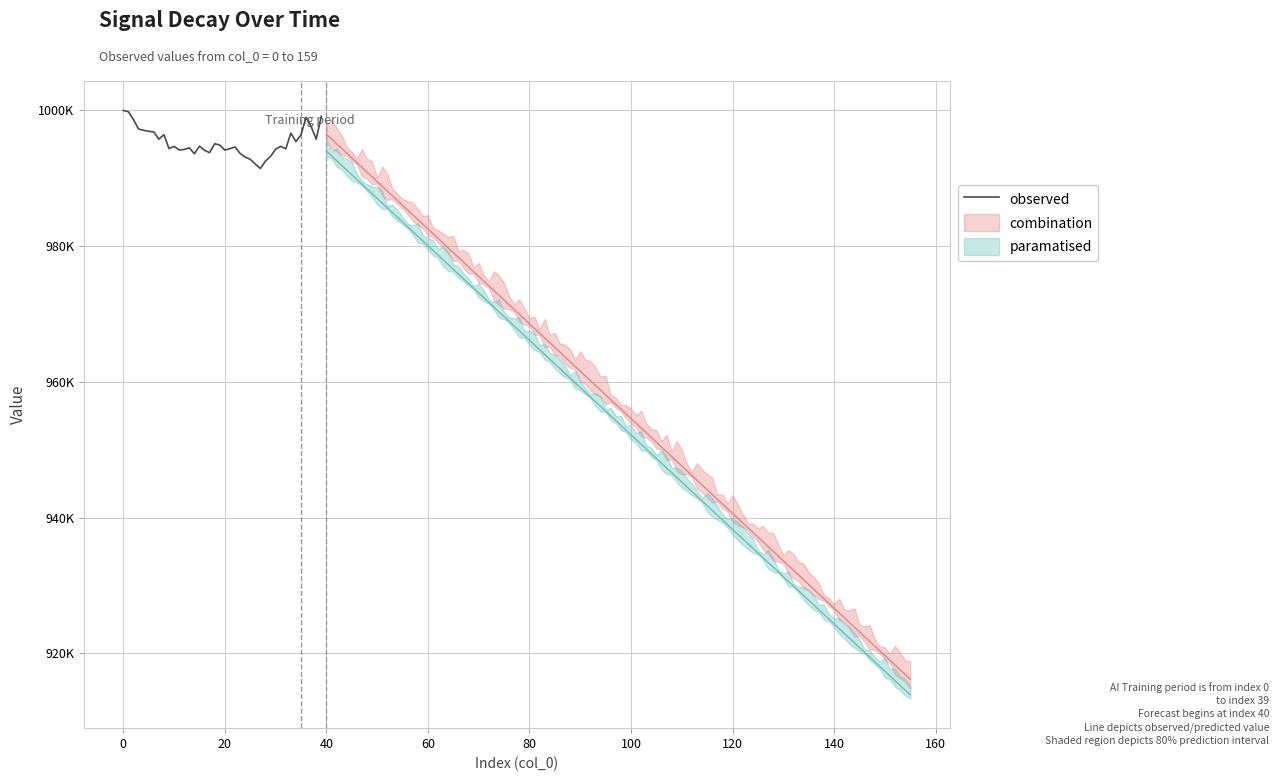

What is the difference between the maximum and minimum values?

8565.5